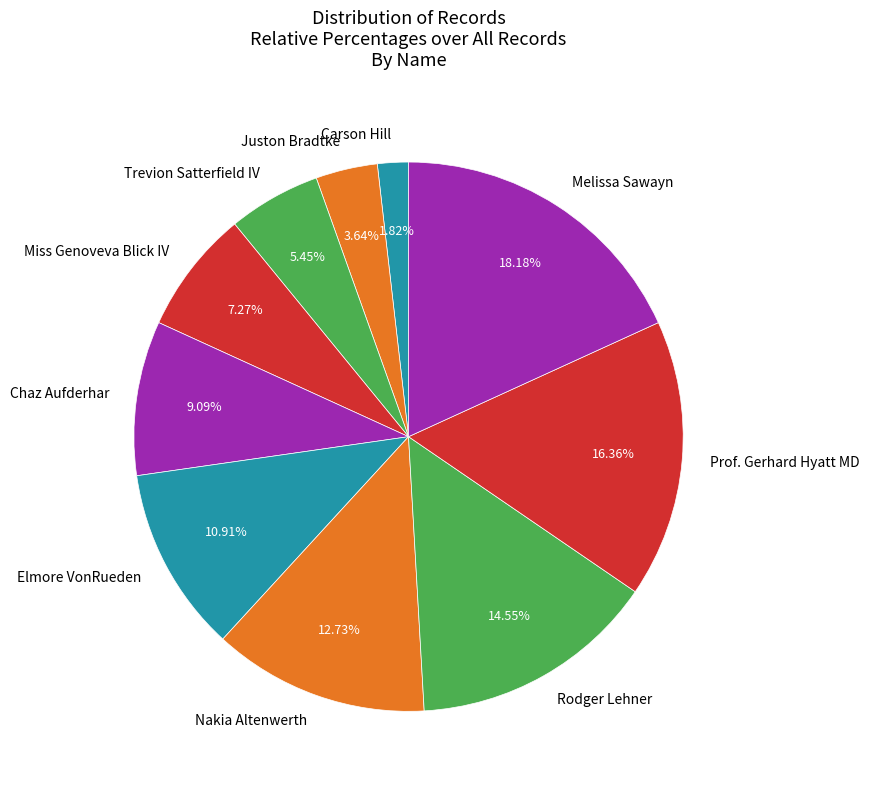

Is Chaz Aufderhar the majority of the pie?

No